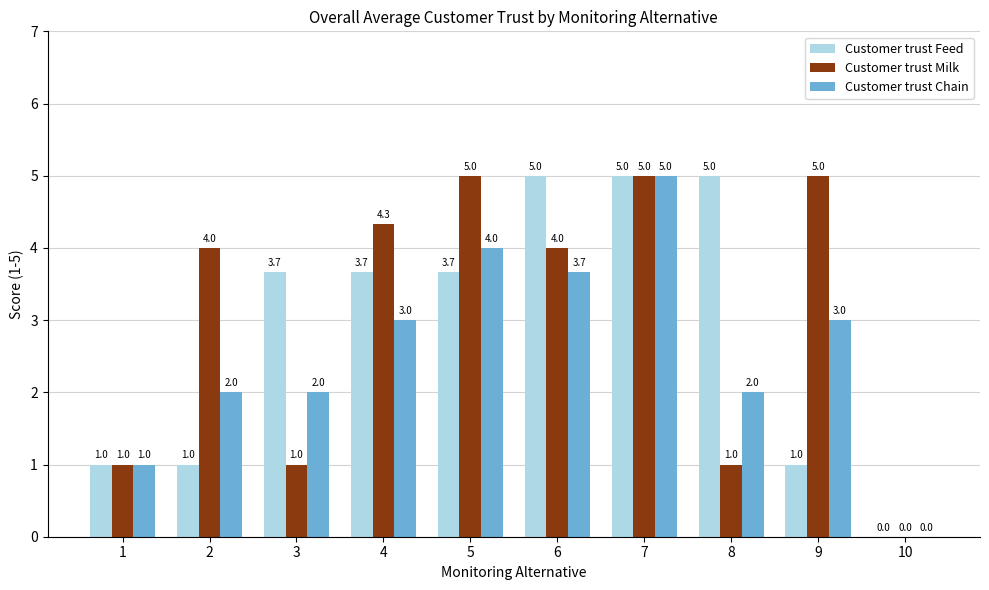

Which series changed the most between 3 and 8?

Customer trust Feed